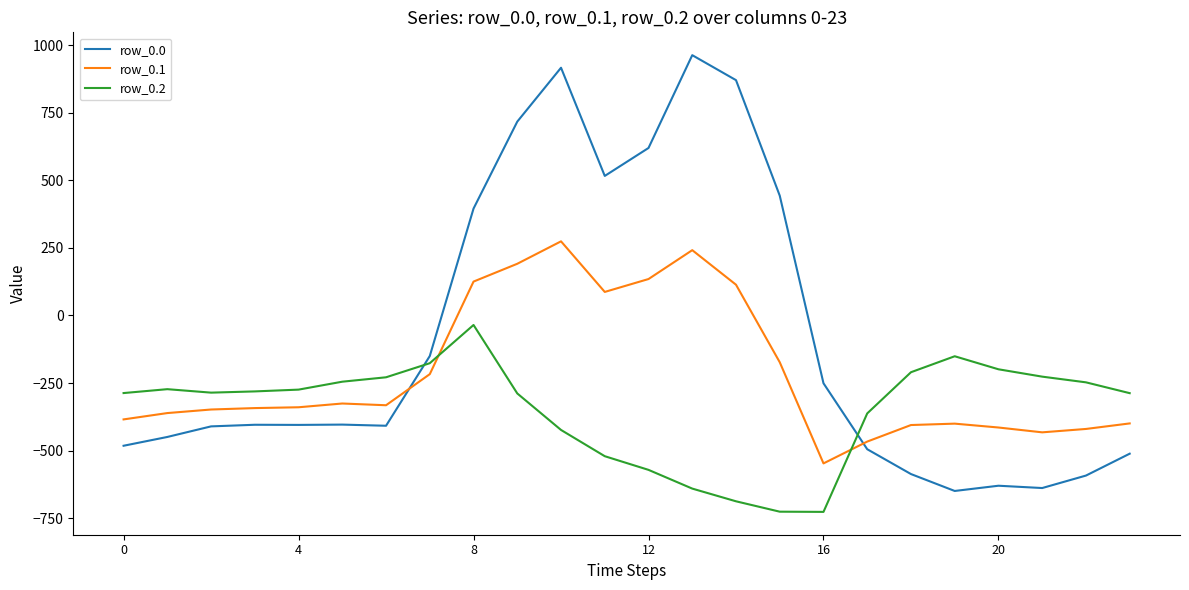

What is the difference between the maximum and minimum values in the row_0.1 series?

821.4